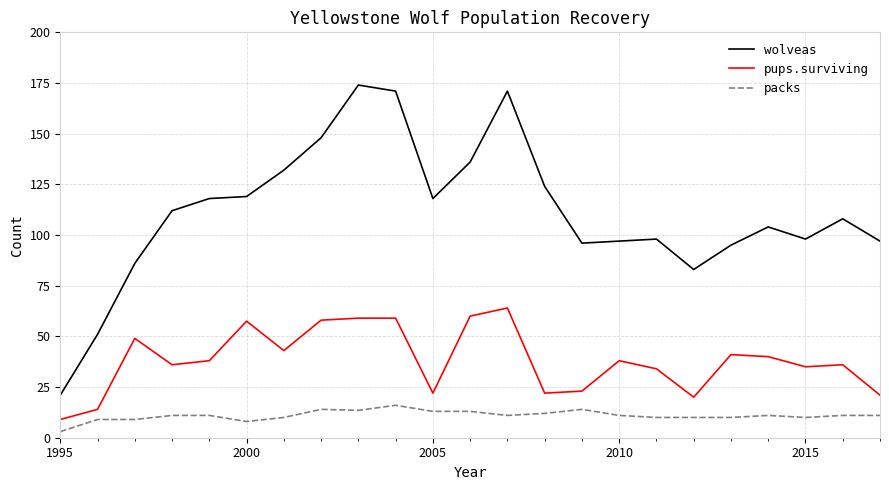

Which series has the largest range (max minus min)?

wolveas